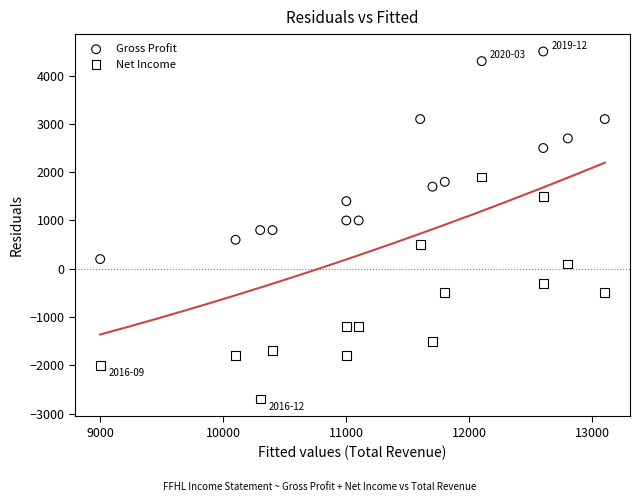

What is the X range (max minus min) for the scatter plot?

4100